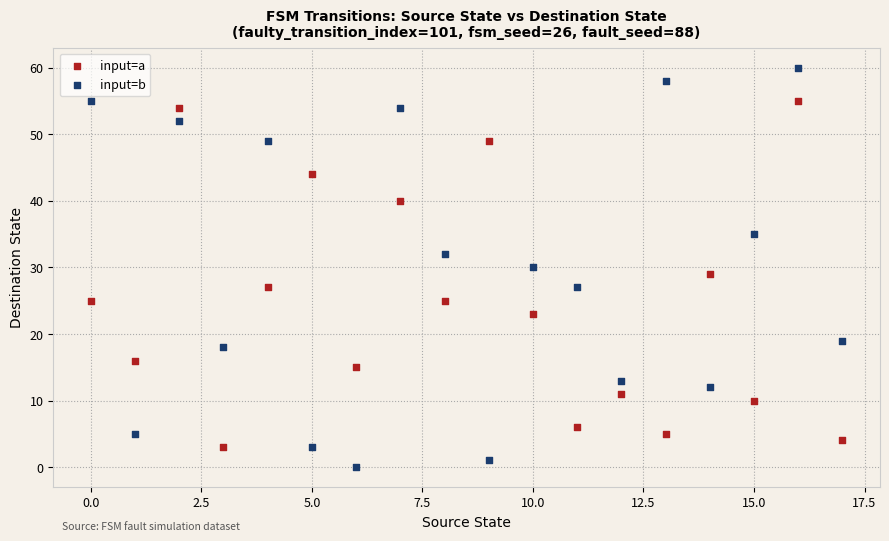

Which series contains the lowest Y value?

input=b